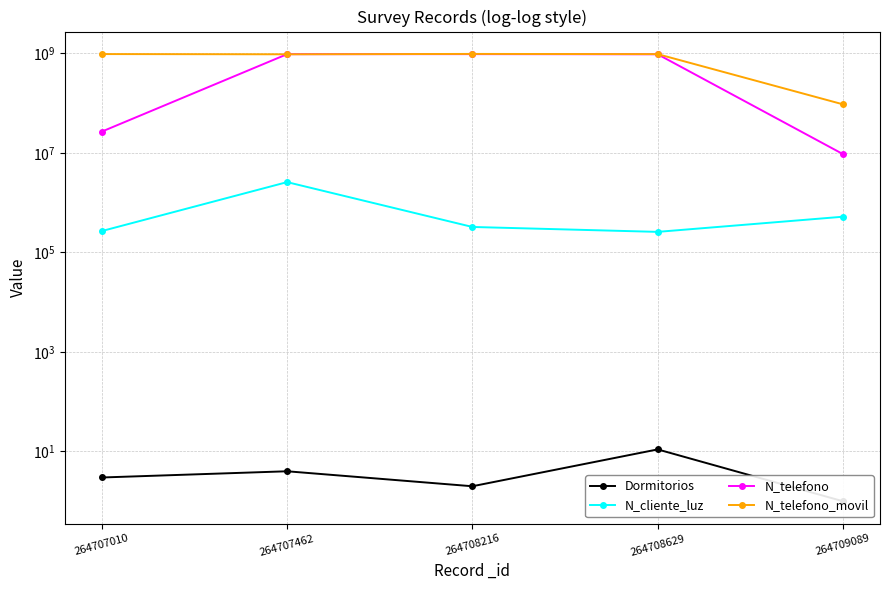

True or false: N_cliente_luz and Dormitorios intersect in this chart.

False